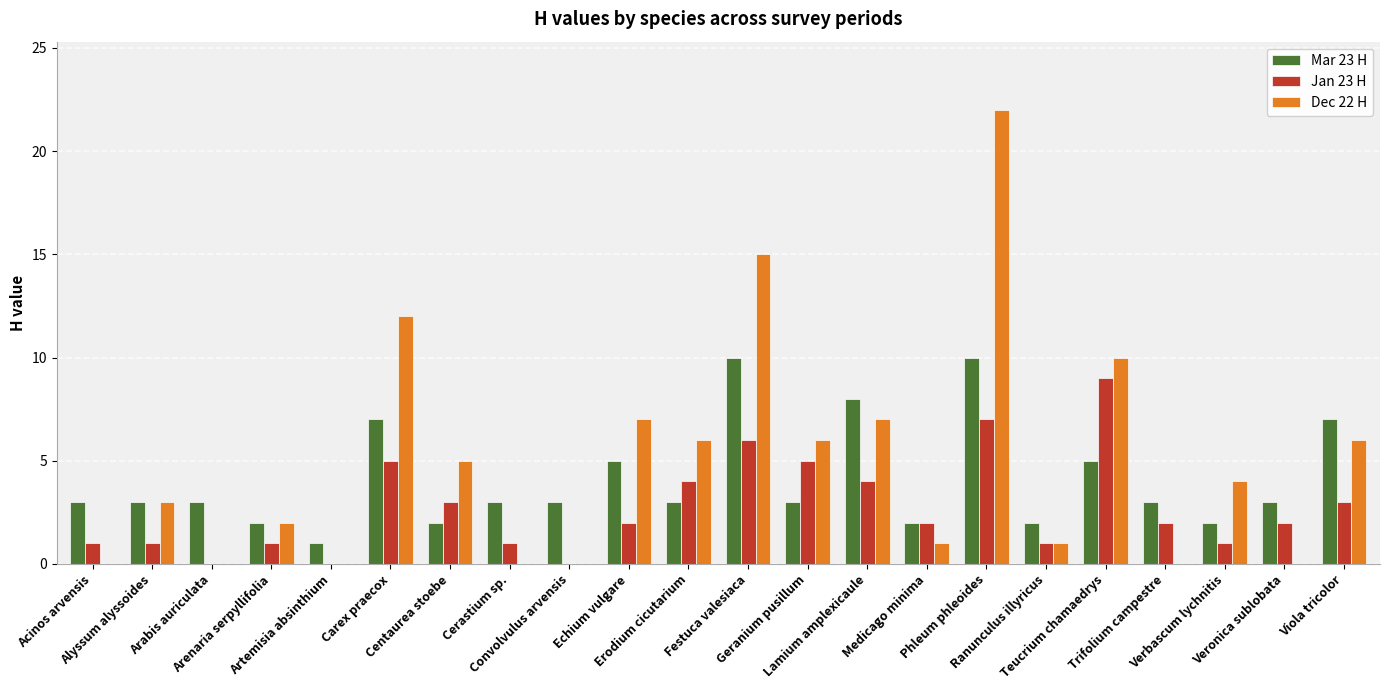

What is the approximate value of Mar 23 H at Teucrium chamaedrys?

5